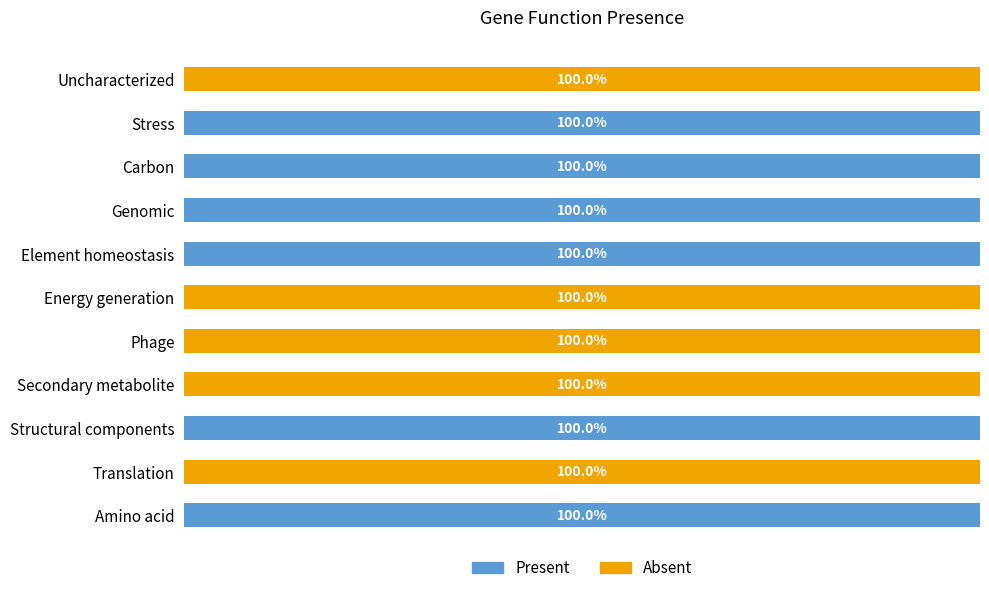

Reading right to left, transcribe all the data shown in this chart.

Present: 1	0	1	0	0	0	1	1	1	1	0
Absent: 0	1	0	1	1	1	0	0	0	0	1